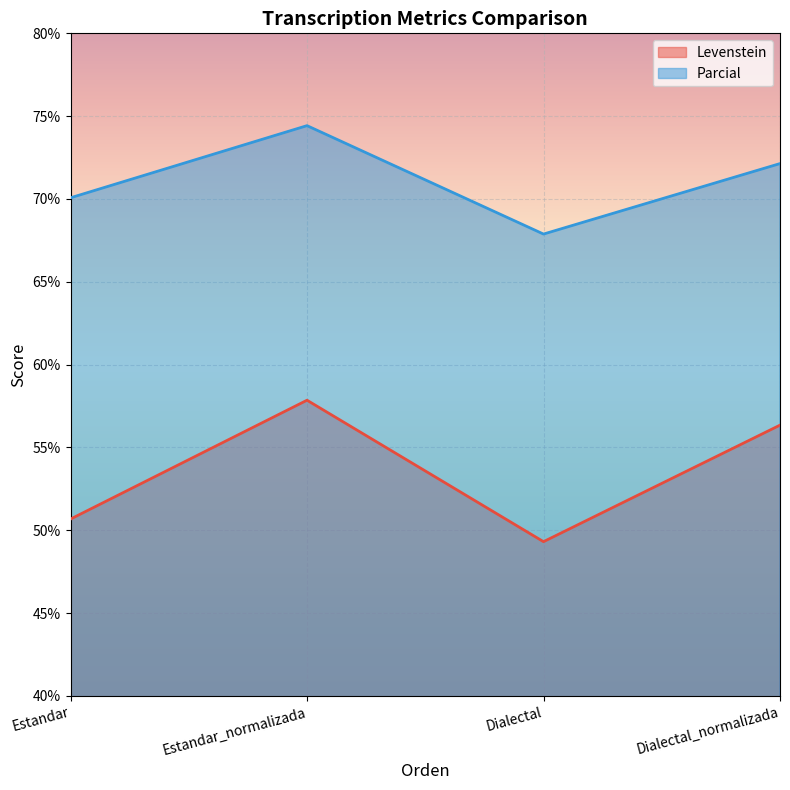

At which label does Parcial first exceed 72?

Estandar_normalizada